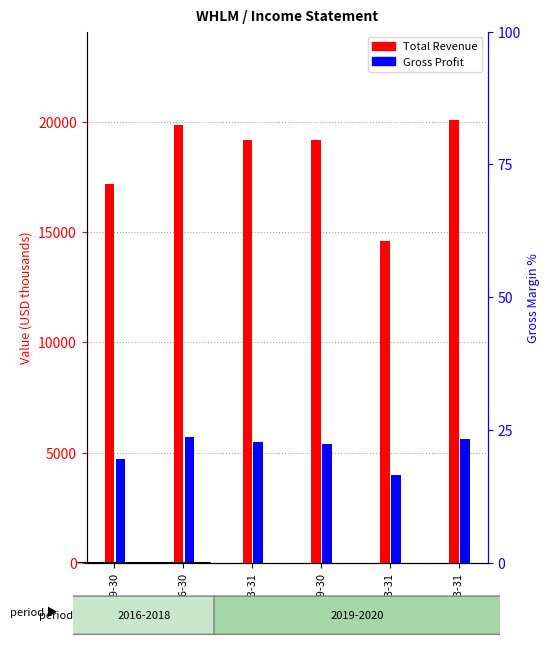

Reading right to left, what are all the values shown in this chart?

Total Revenue: 20100	14600	19200	19200	19900	17200
Gross Profit: 5600	4000	5400	5500	5700	4700